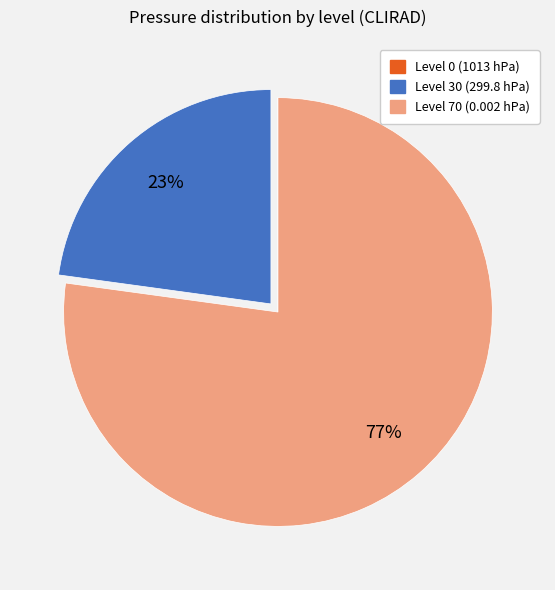

To the nearest percent, what portion does Level 70 (0.002 hPa) represent?

77%